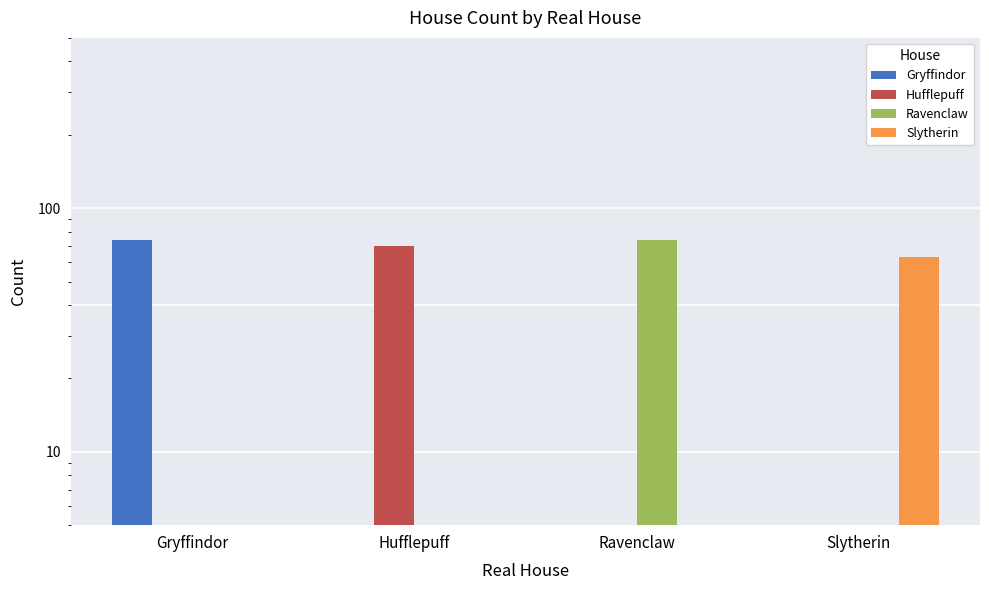

Are the bars horizontal?

No